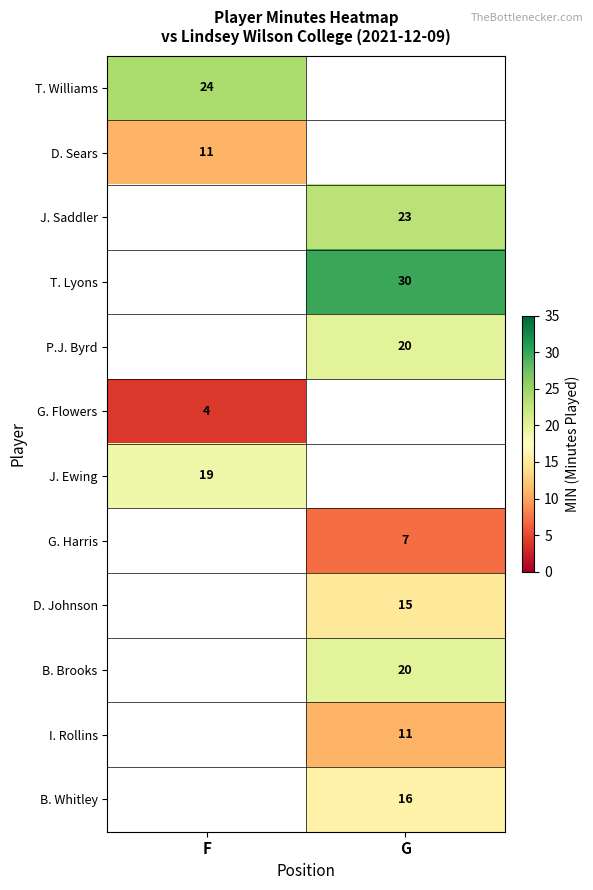

Count the number of data series in this chart.

12